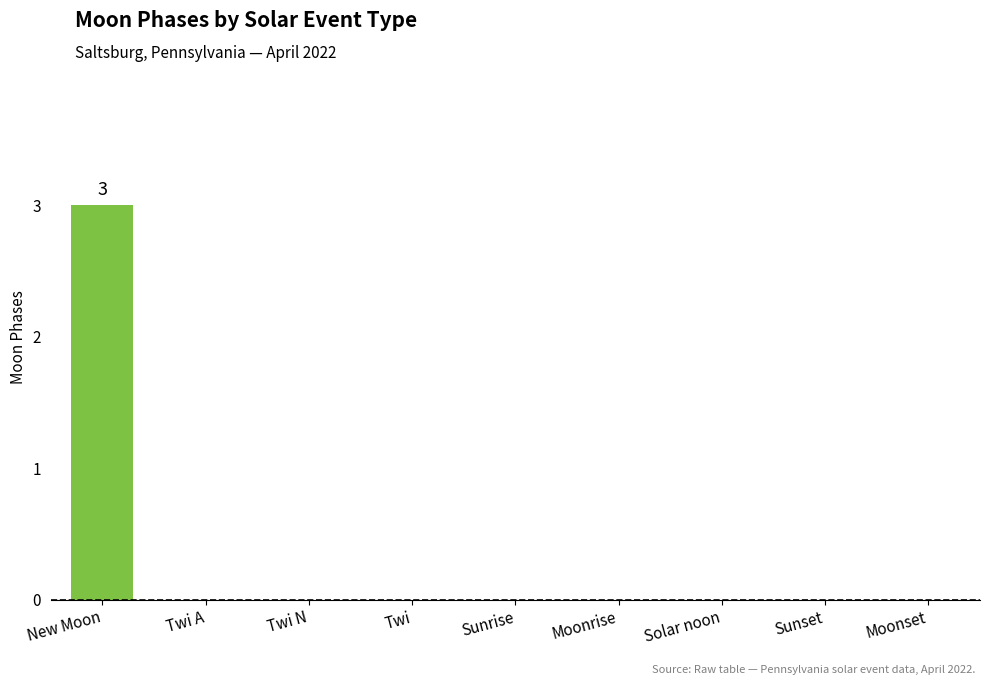

Reading right to left, list all the values displayed in this chart.

Moonset=0	Sunset=0	Solar noon=0	Moonrise=0	Sunrise=0	Twi=0	Twi N=0	Twi A=0	New Moon=3